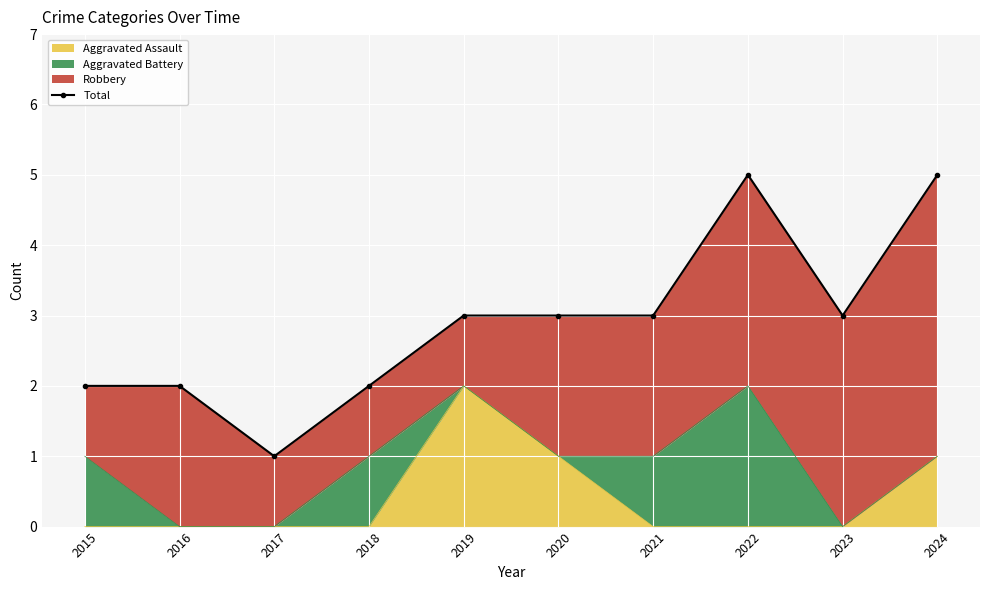

How many lines are shown in the chart?

1